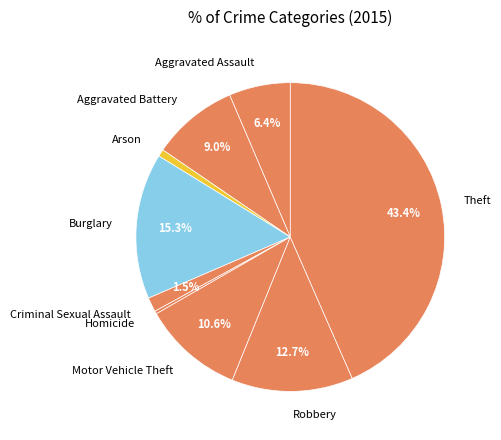

Which category has the biggest portion of the pie?

Theft